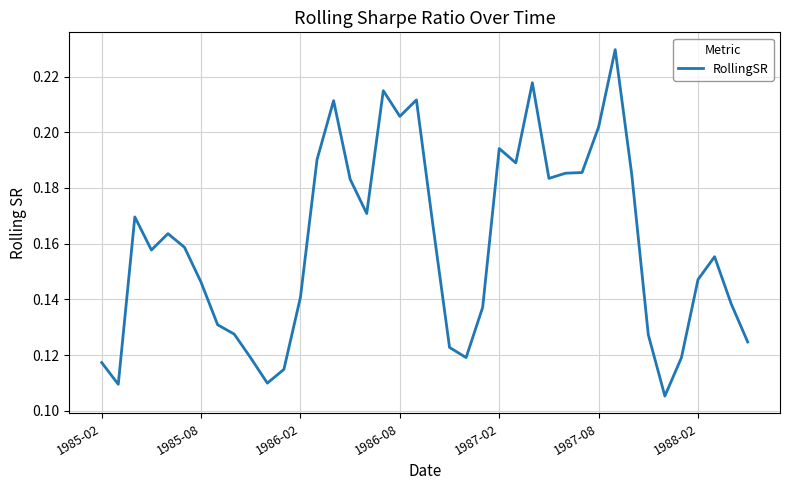

Does the chart display data point markers on the line(s)?

No